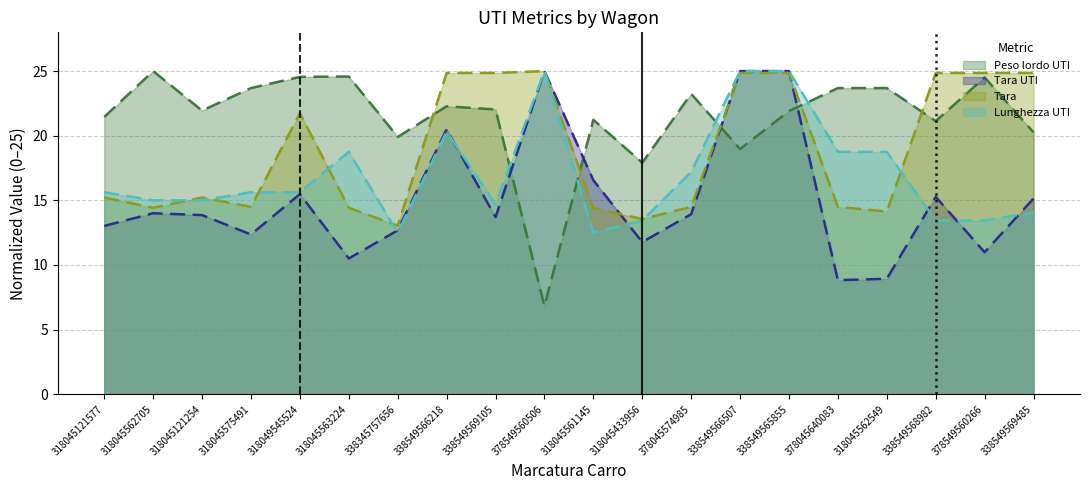

Which category has the highest value in the Tara series?

378549560506